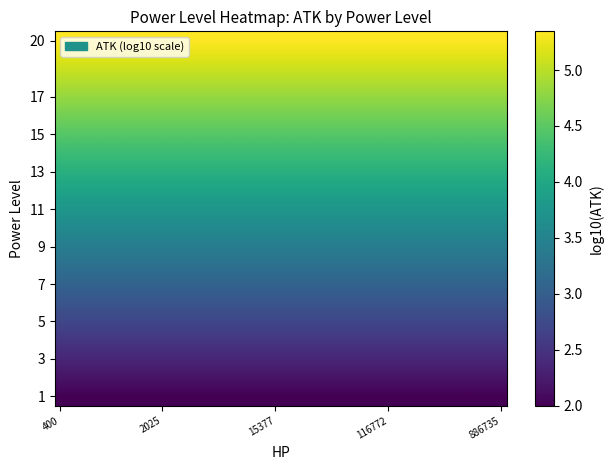

Count the number of categories in the chart.

40